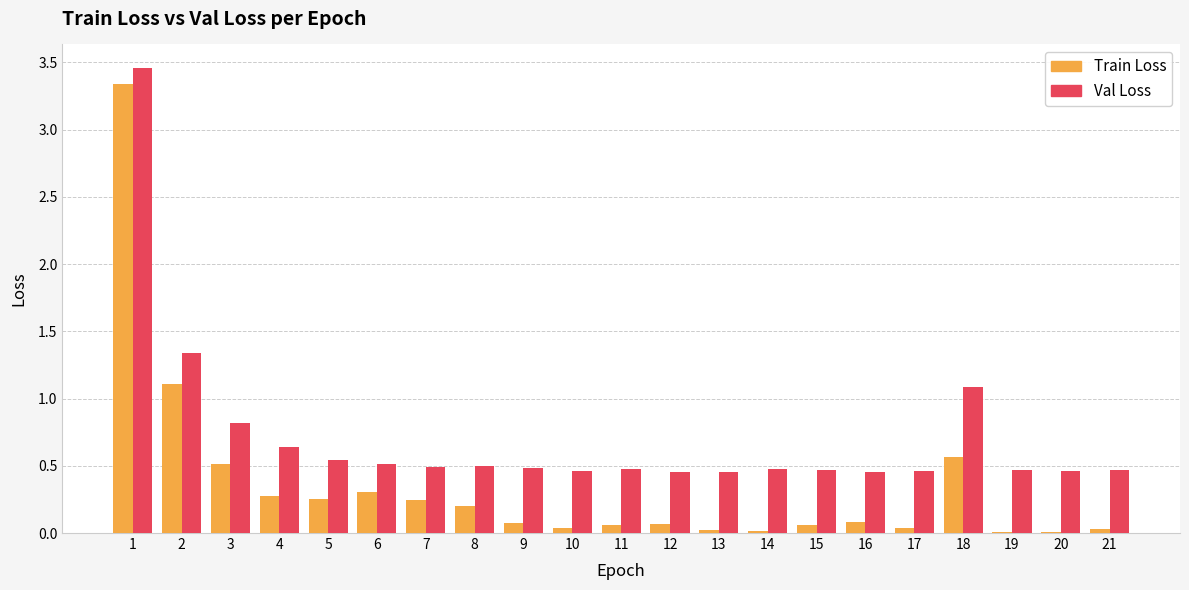

Is the value of Train Loss at 5 greater than the value of Val Loss at 13?

No